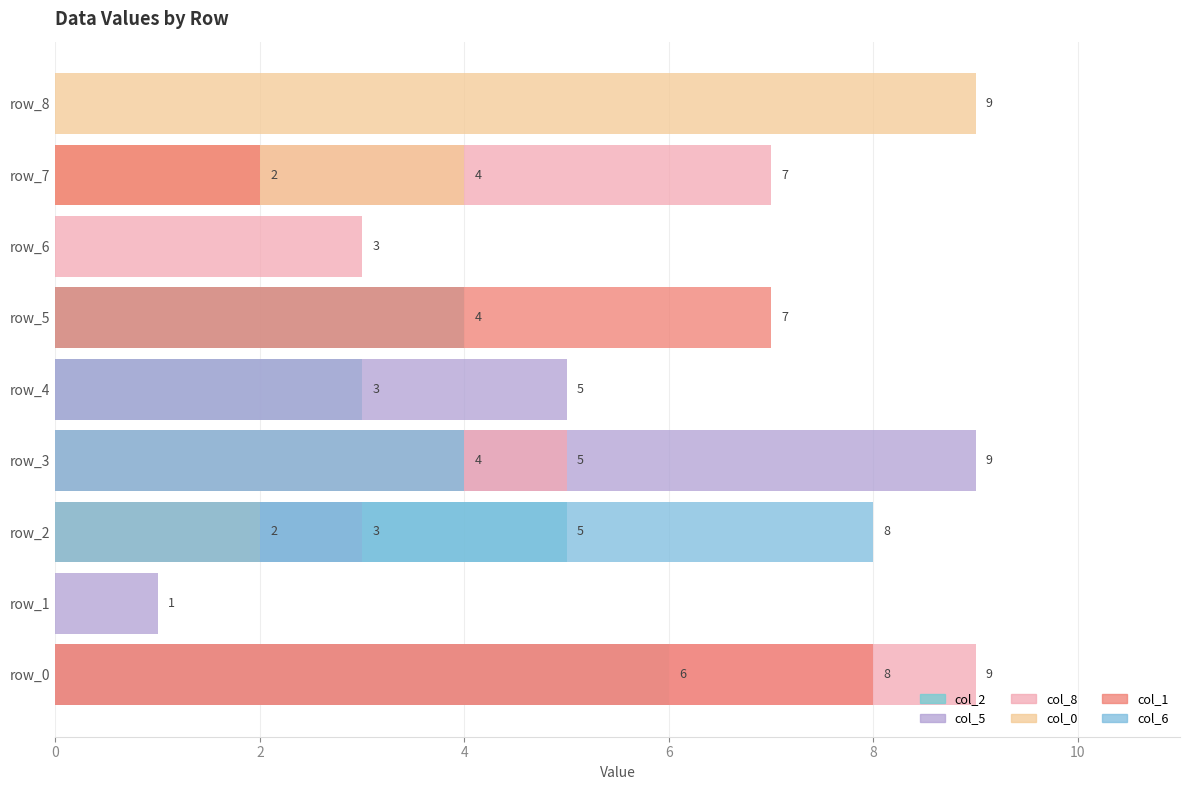

What is the difference between the col_8 values at 2 and 7?

7